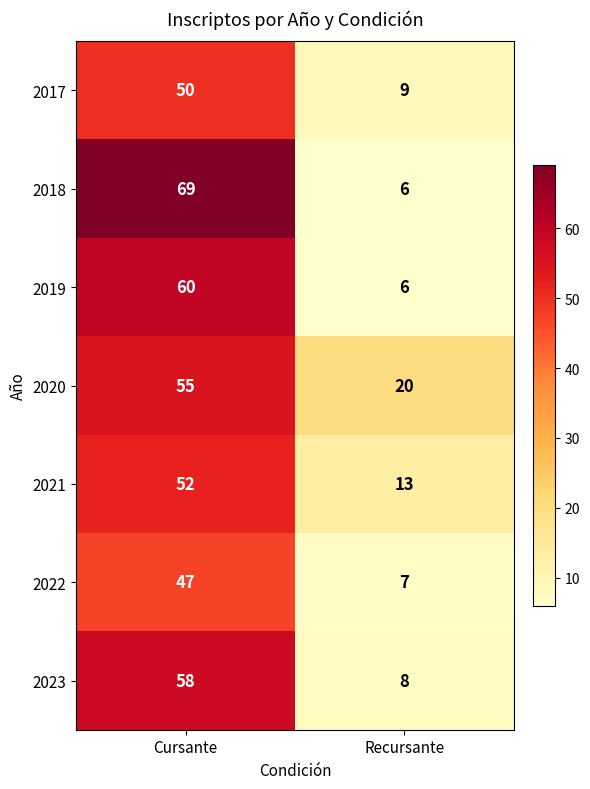

List the series in order of their peak value, highest first.

2018, 2019, 2023, 2020, 2021, 2017, 2022